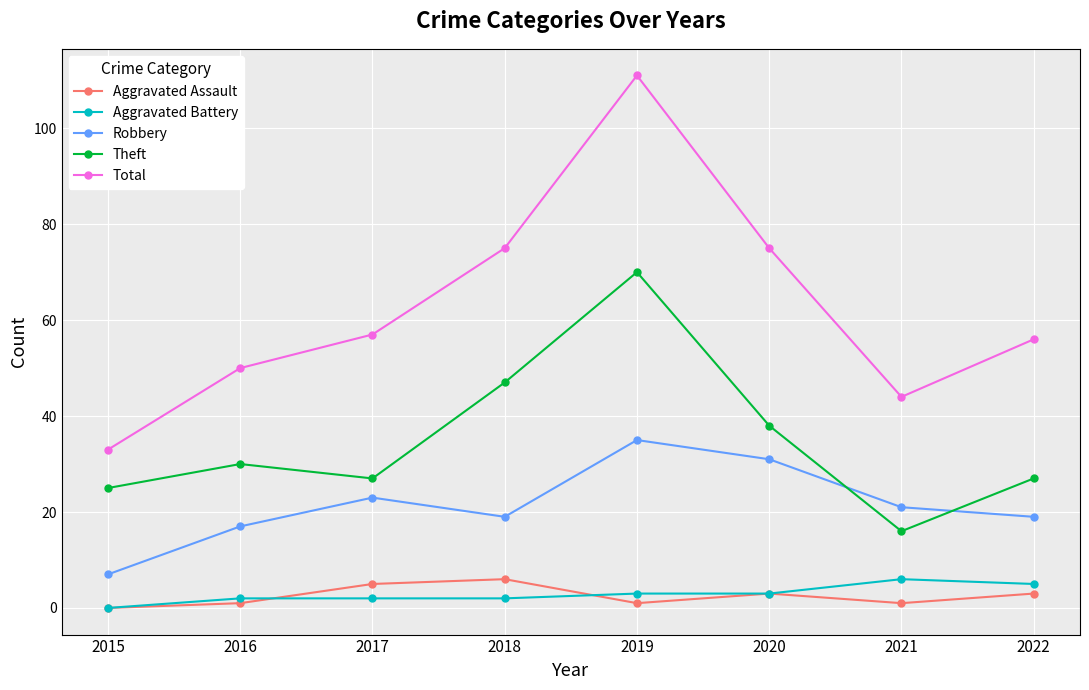

What are all the series names shown in the legend?

Aggravated Assault, Aggravated Battery, Robbery, Theft, Total